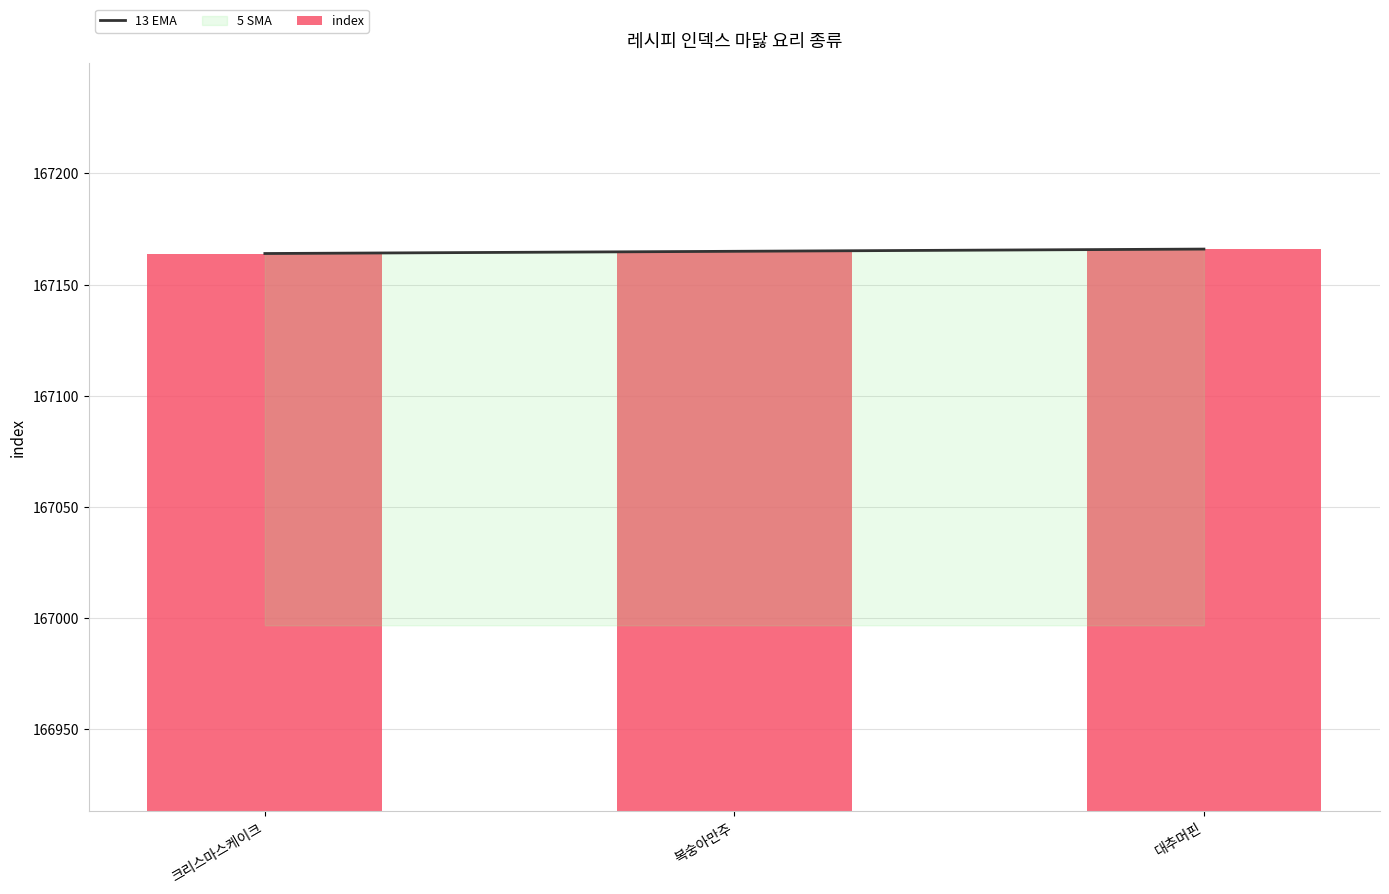

What is the average value of the 13 EMA series?

167165